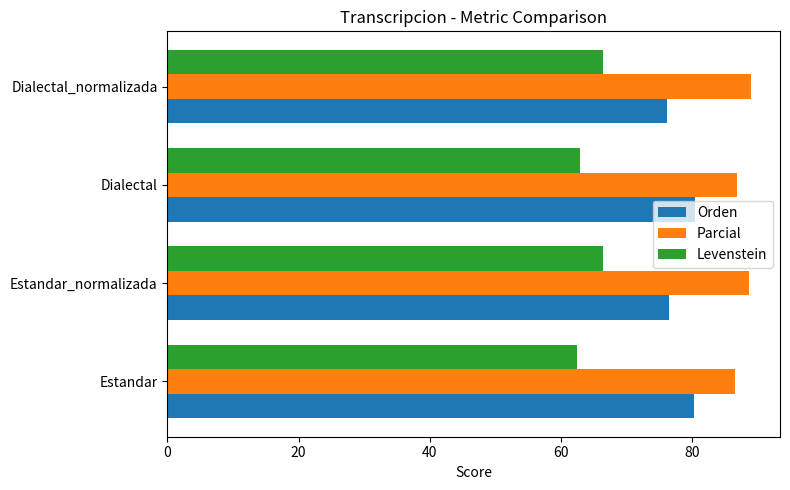

True or false: Orden has a value of 131.8 at Estandar.

False